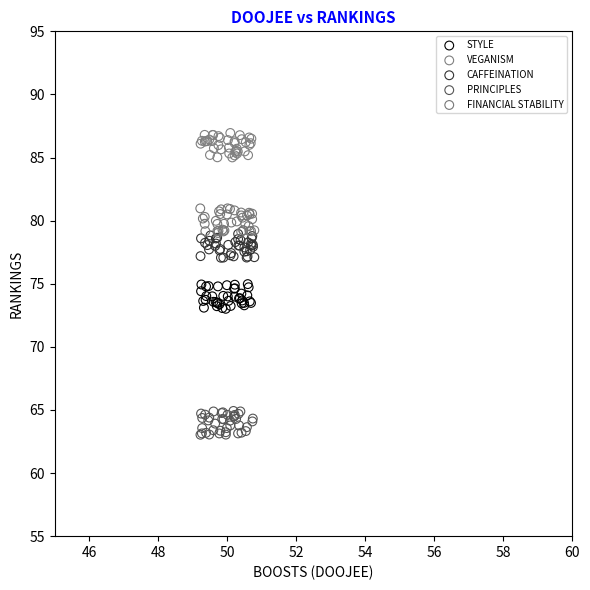

Which series reaches the maximum Y coordinate?

VEGANISM